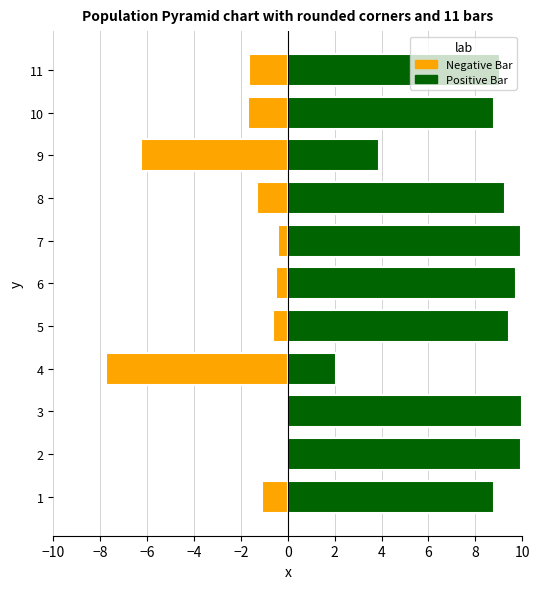

What is the minimum value for Positive Bar?

2.0